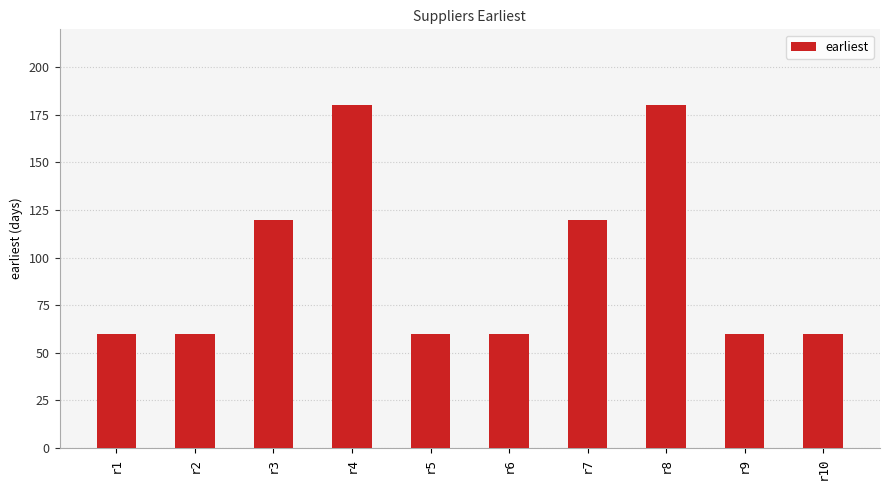

Is it true that the value at r2 is 60?

True